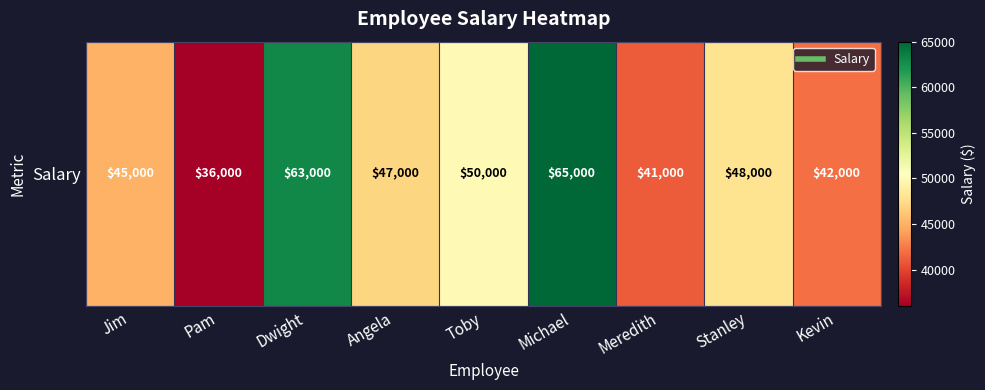

Is it true that the value at Dwight is 16124?

False